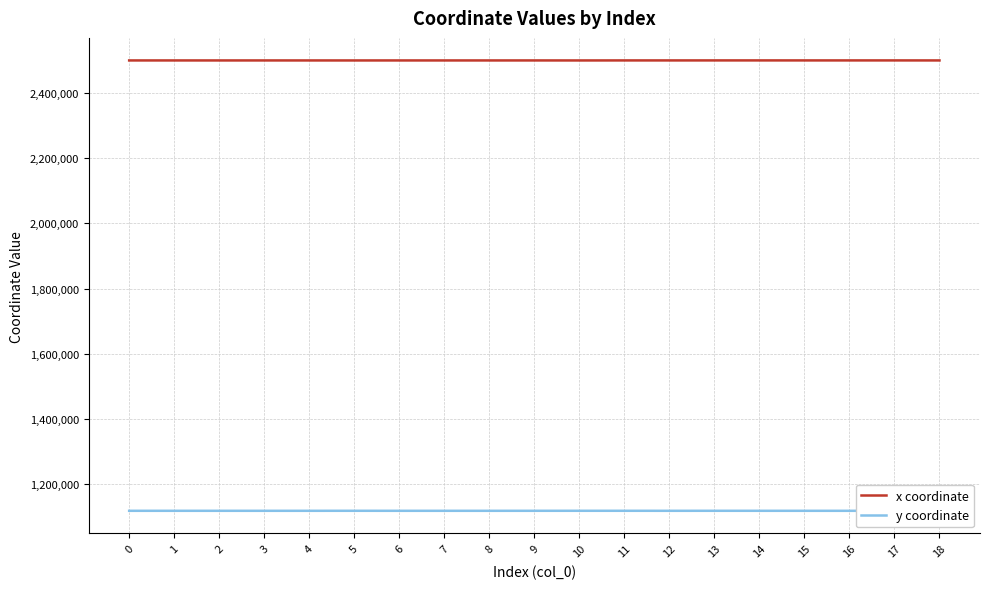

Is the value of x coordinate at 12 greater than the value of y coordinate at 9?

Yes